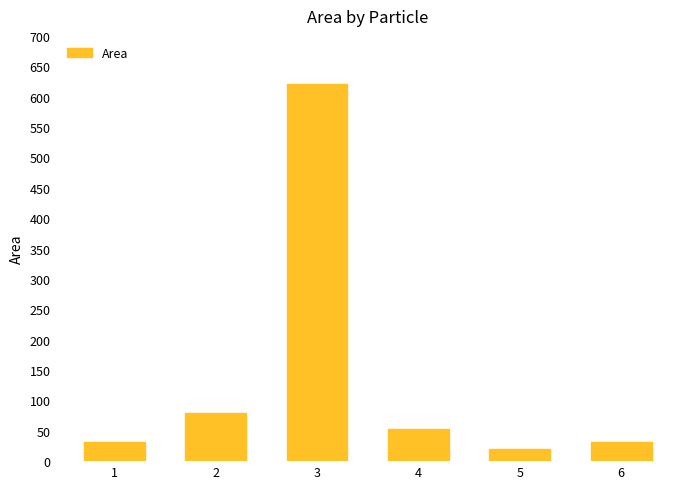

What is the minimum value shown in the chart?

20